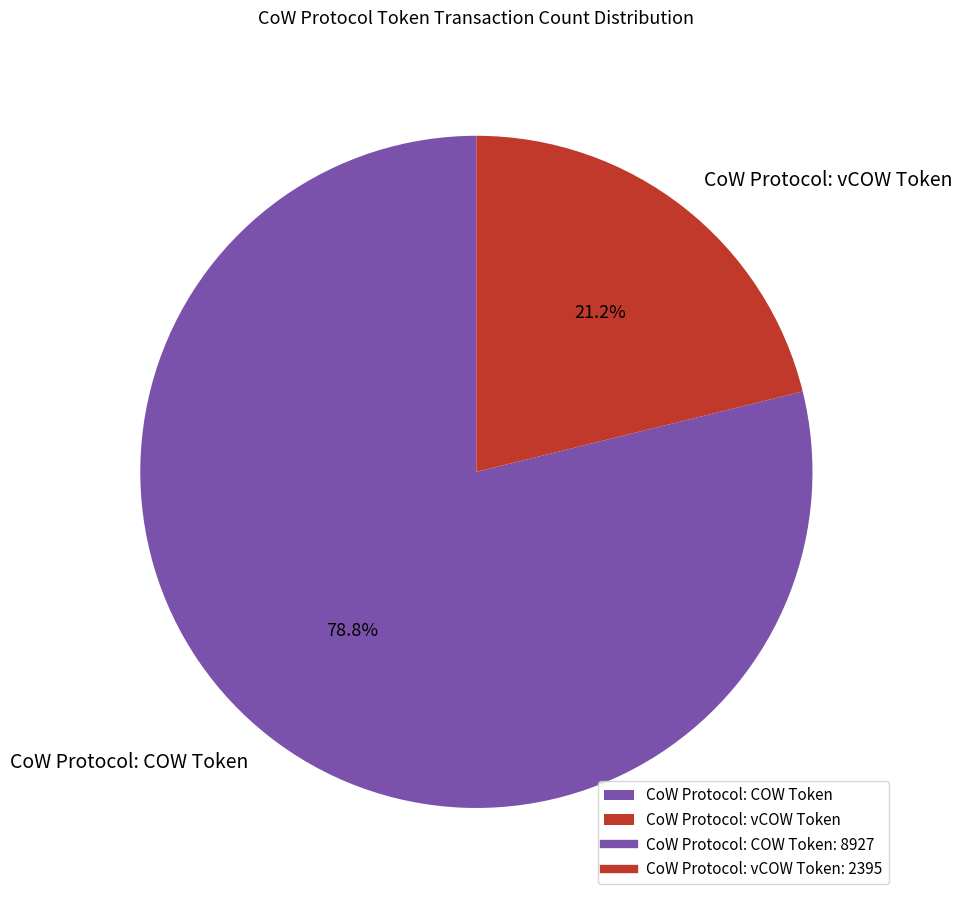

Does any single category account for the majority?

Yes